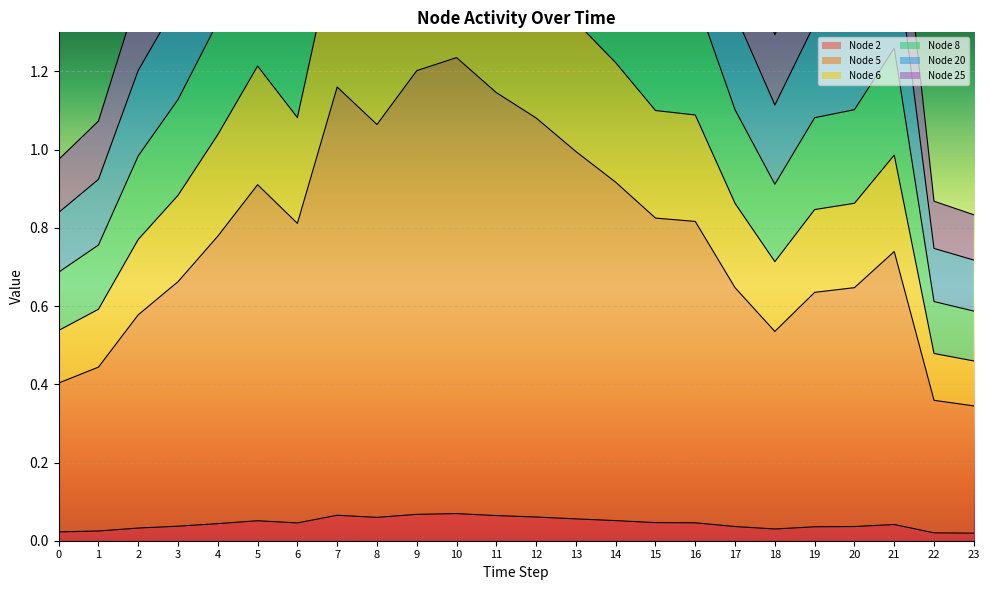

How many categories are shown in the chart?

24